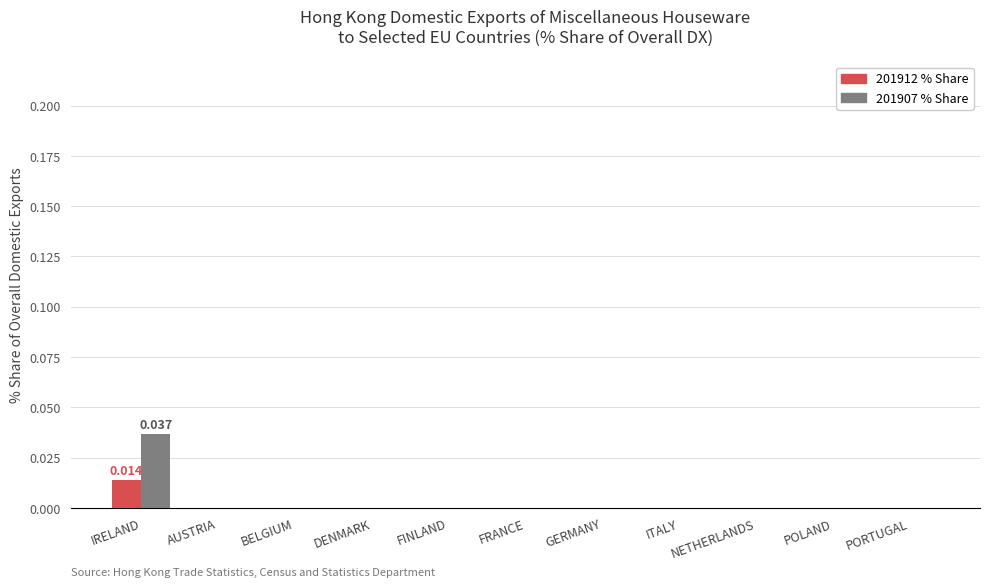

At which category is the sum across all series the highest?

IRELAND